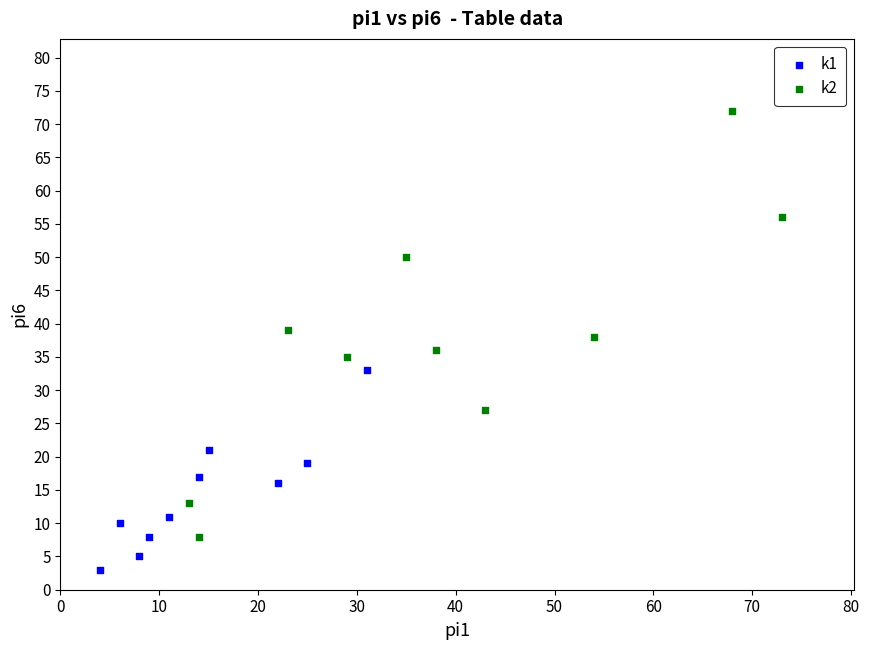

Which series has the largest Y range (max minus min)?

k2